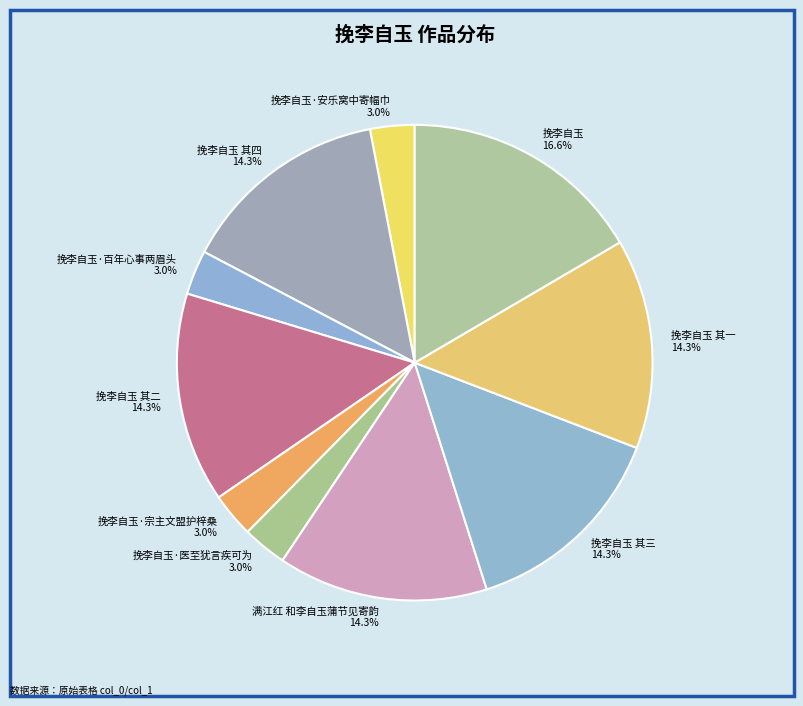

How many segments does this pie chart have?

10